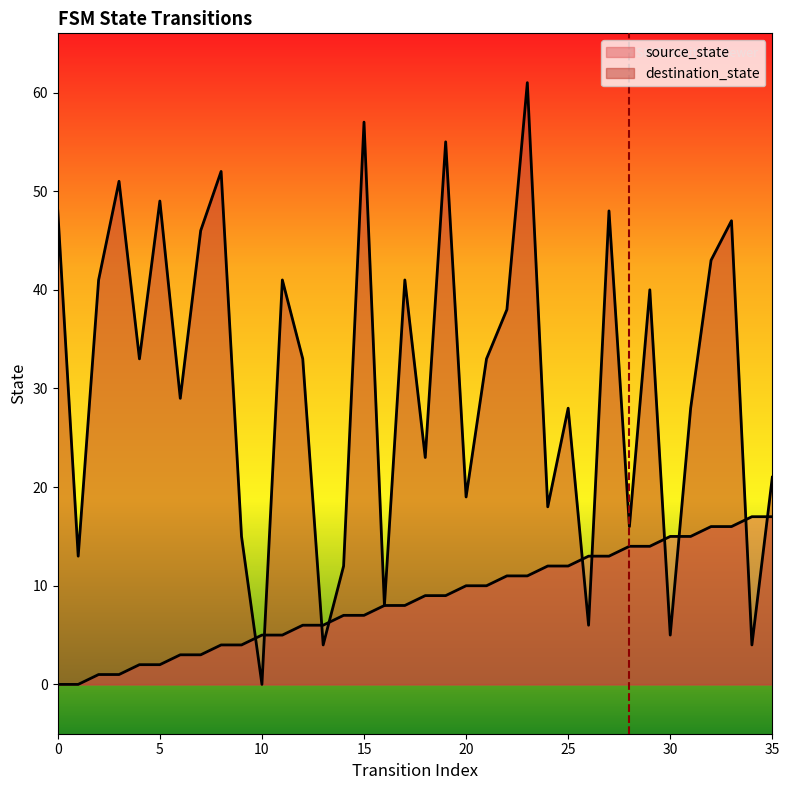

Does the chart display data point markers on the line(s)?

No